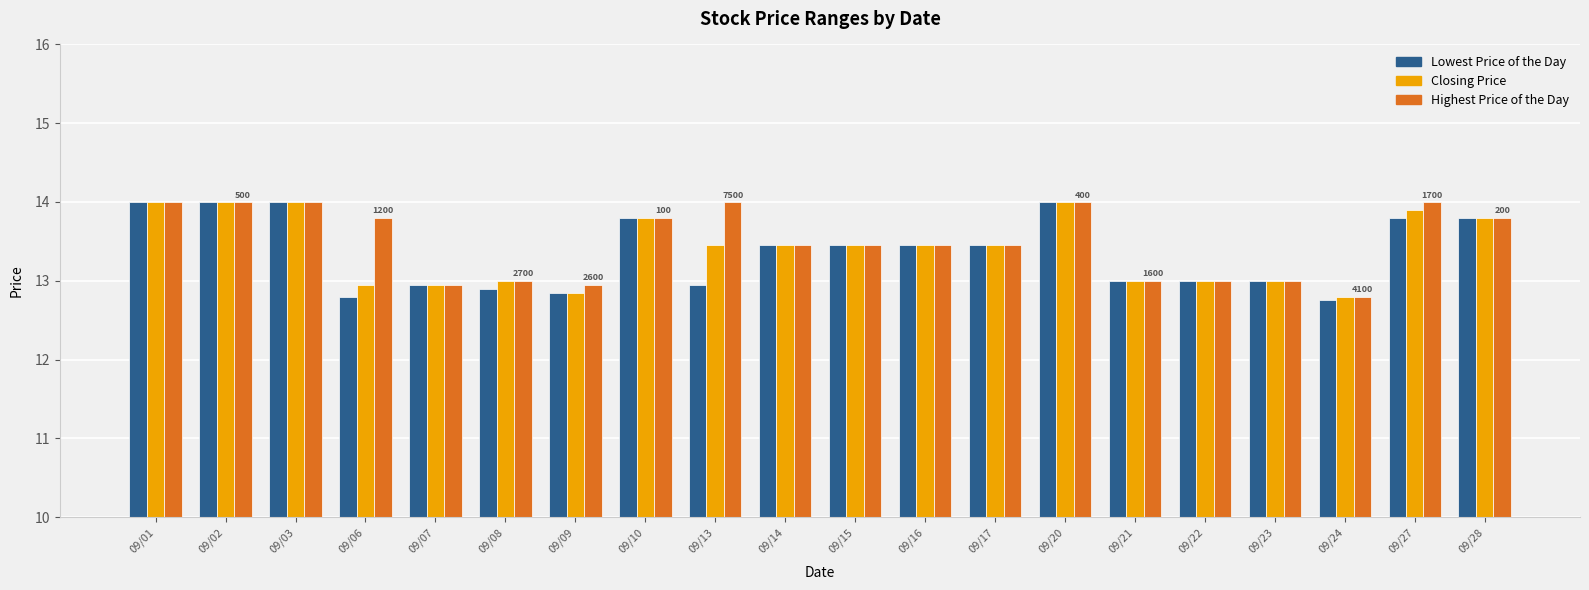

What is the total value across all series at 09/03?

42.0